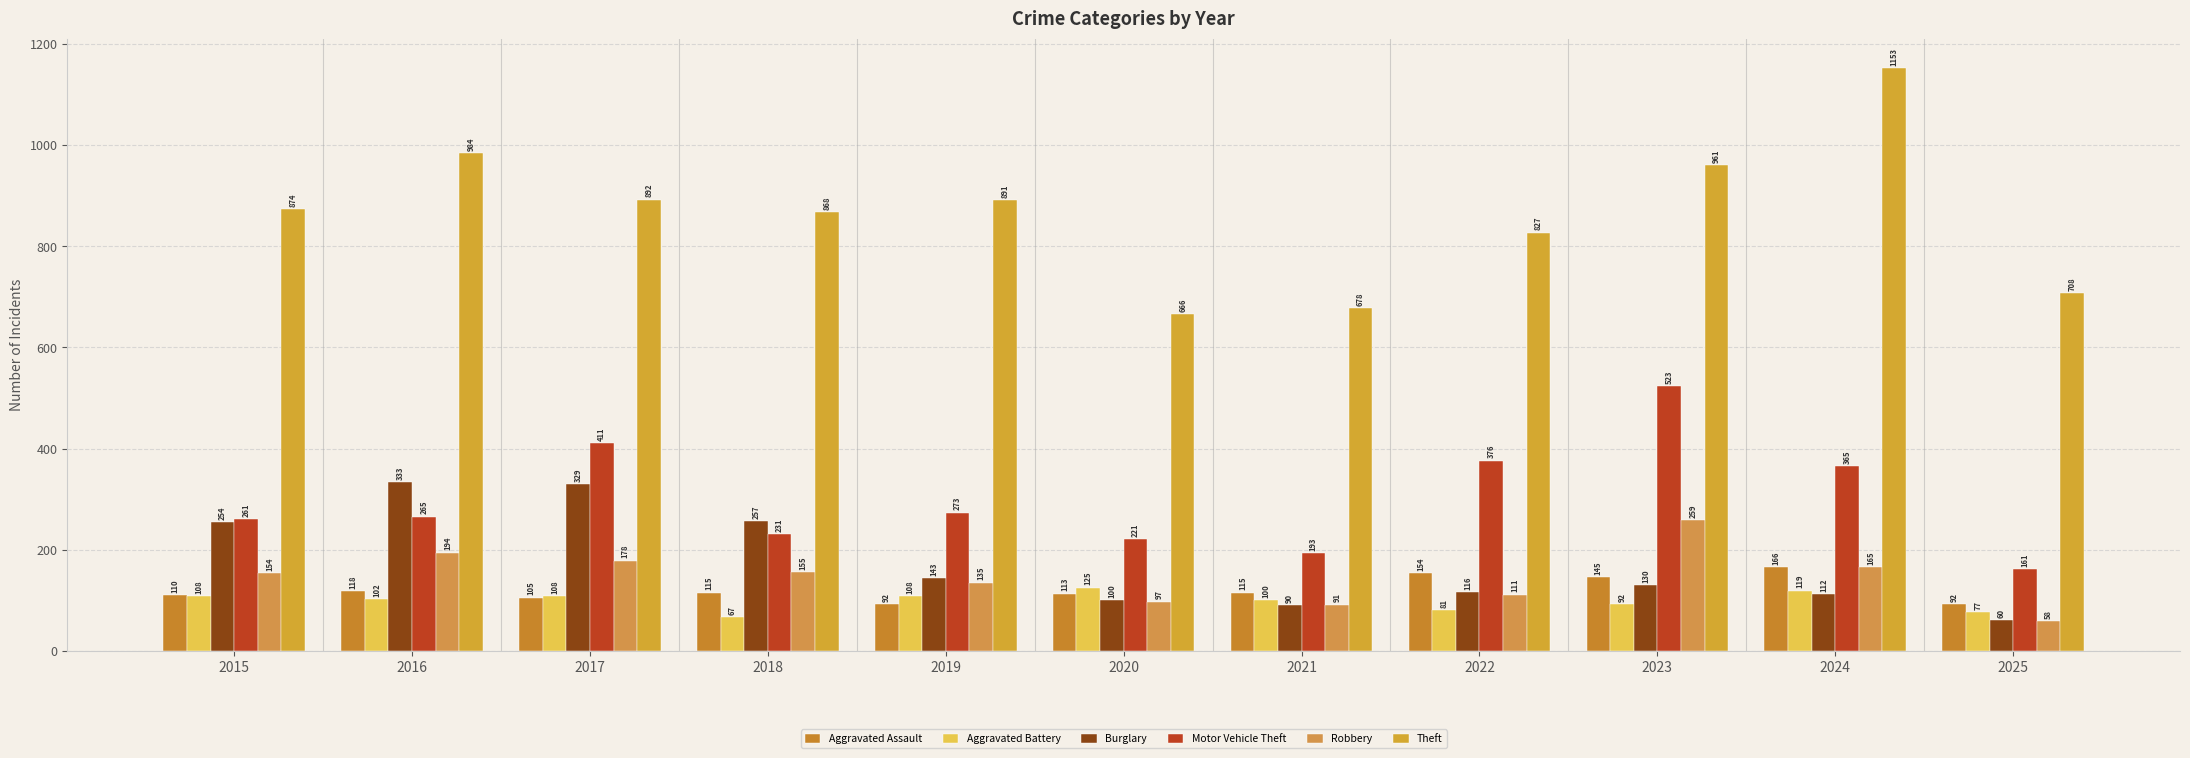

What are all the series names shown in the legend?

Aggravated Assault, Aggravated Battery, Burglary, Motor Vehicle Theft, Robbery, Theft